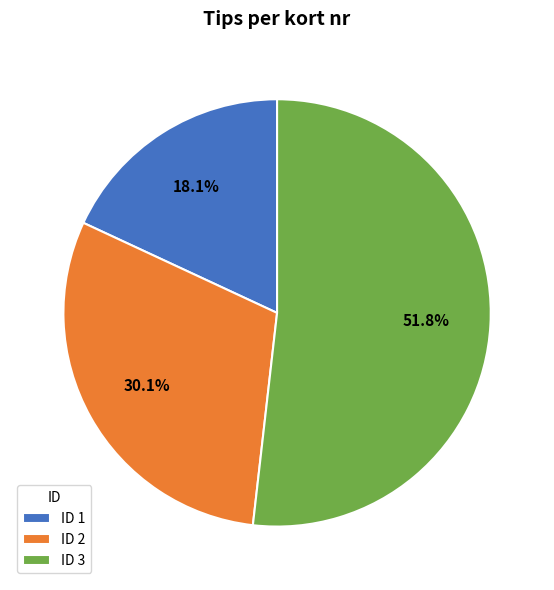

Which slice represents more than half of the pie?

ID 3